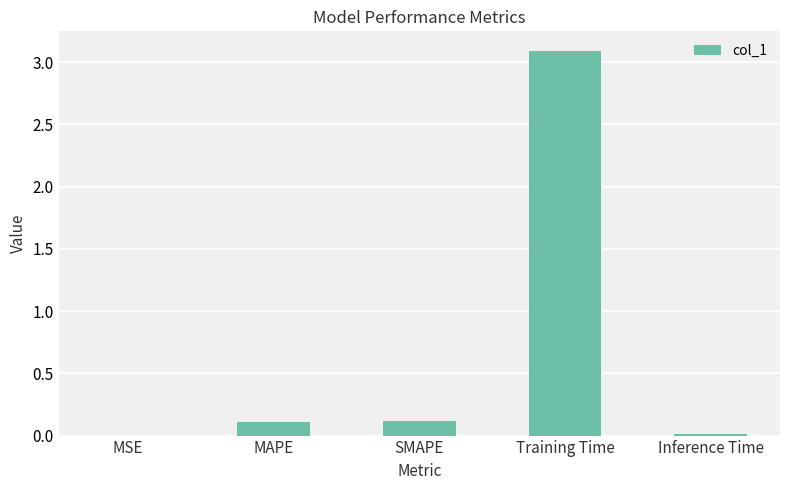

What is the change in value from MSE to MAPE?

+0.1